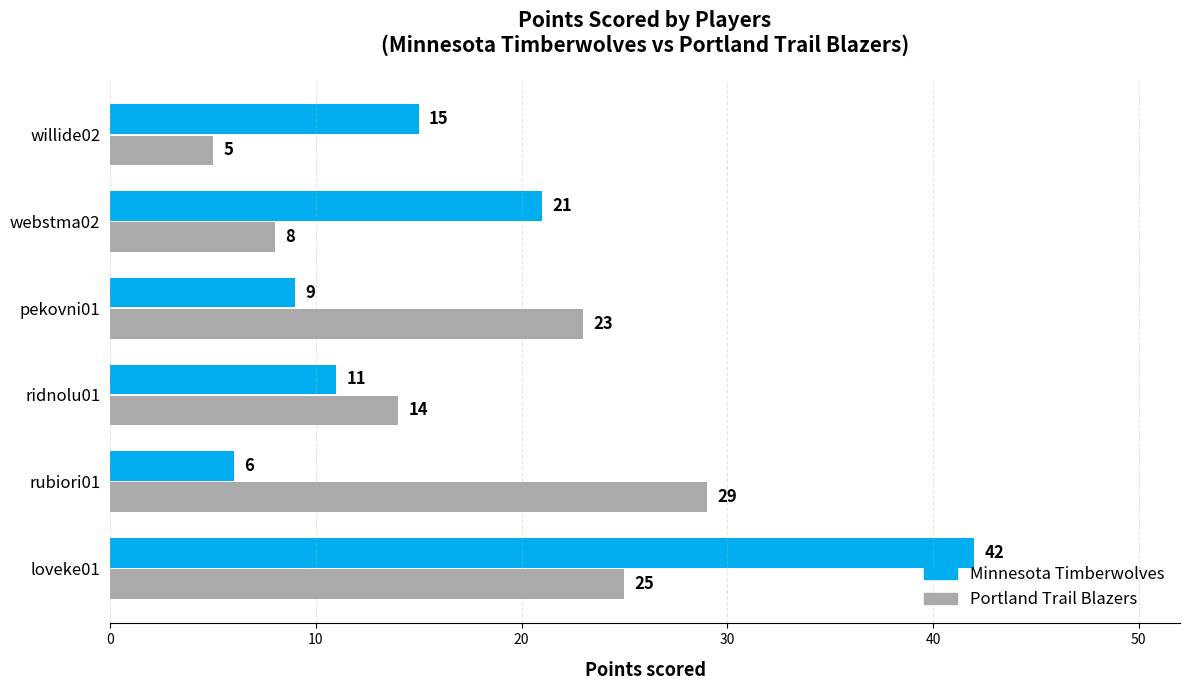

Is it true that Minnesota Timberwolves equals 12 at pekovni01?

False